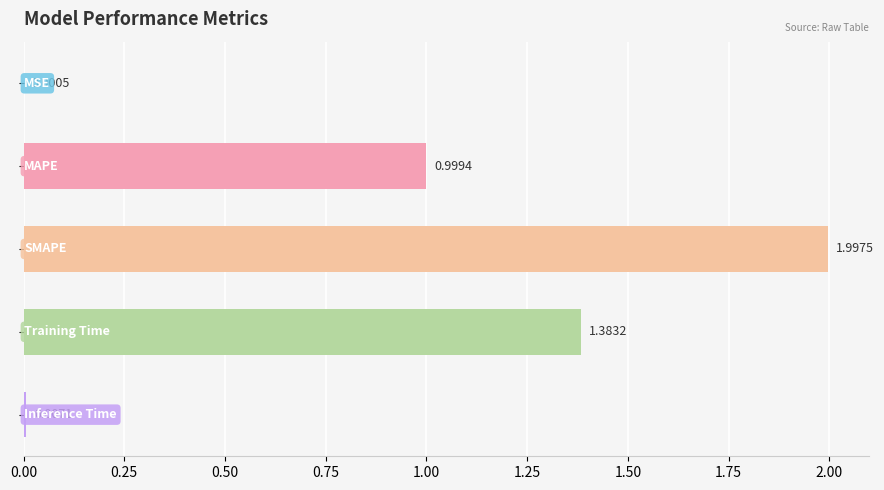

What is the sum of all values?

4.4